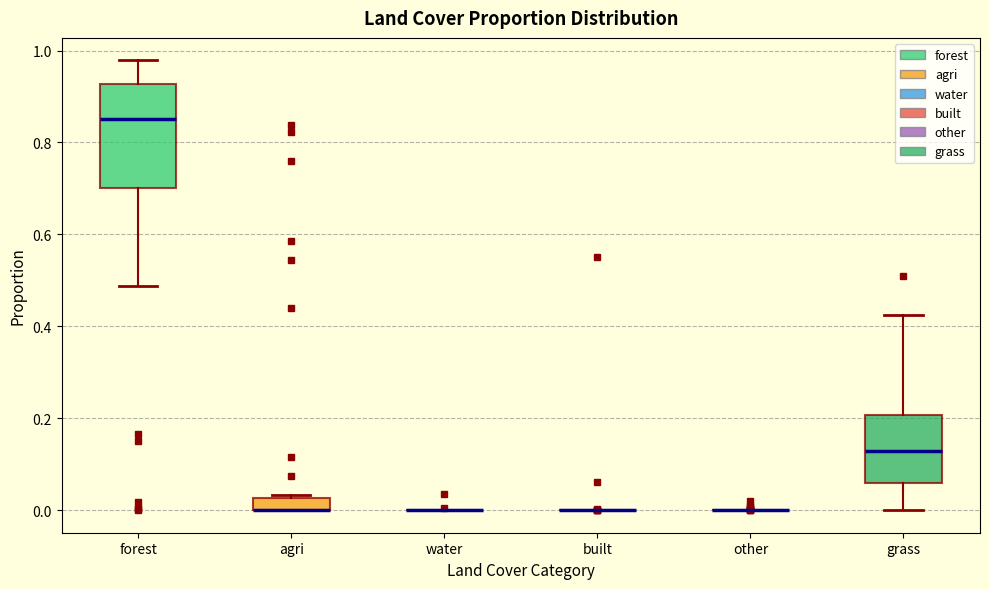

Comparing the boxes themselves (not the whiskers), which one is the tallest?

forest